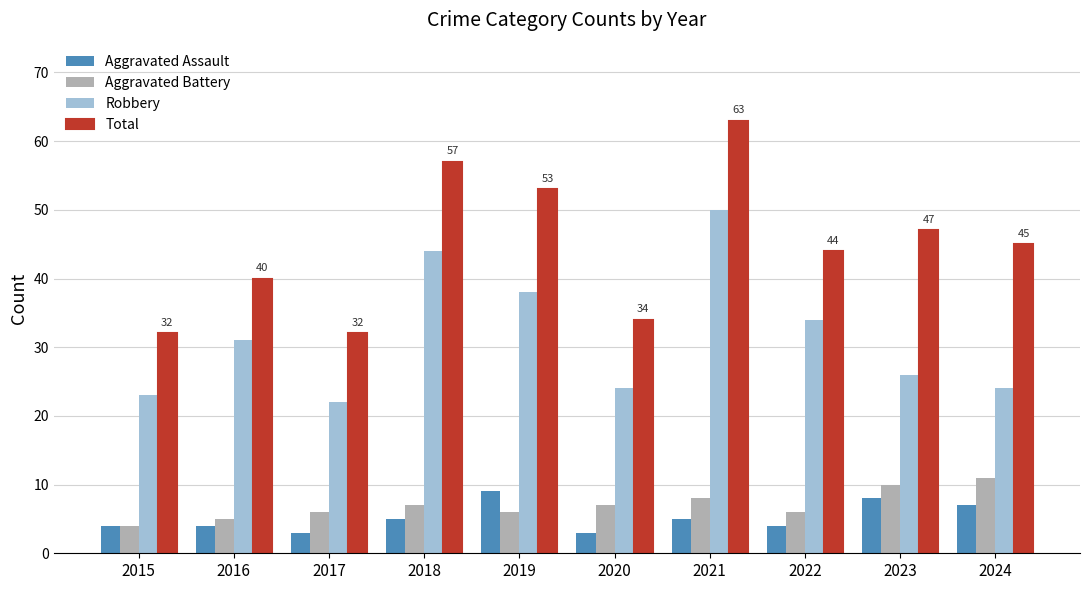

What is the smallest value displayed?

3